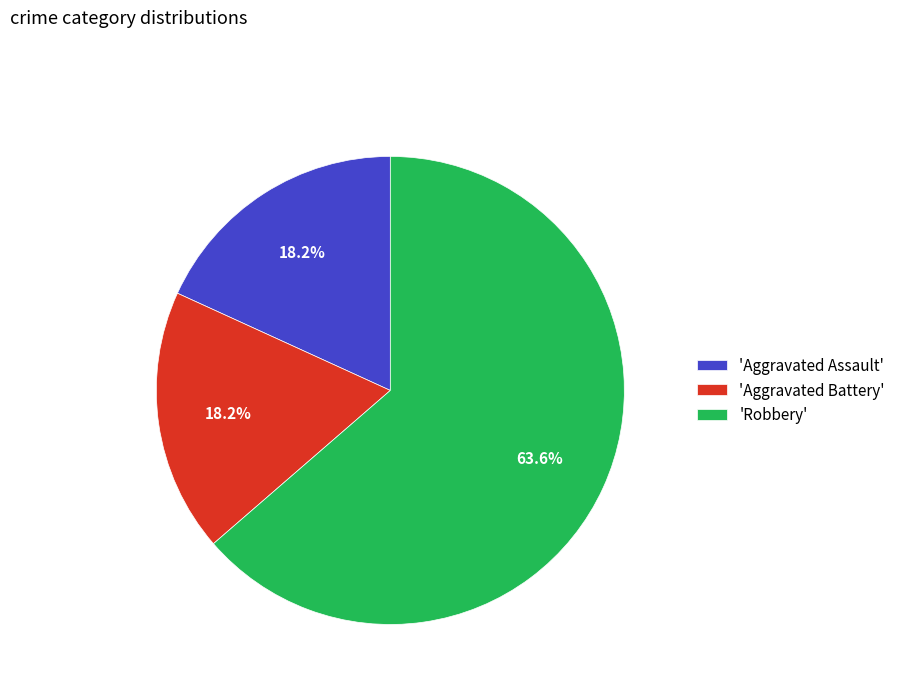

Combined, what portion of the pie is 'Aggravated Battery' and 'Aggravated Assault'?

36.4%